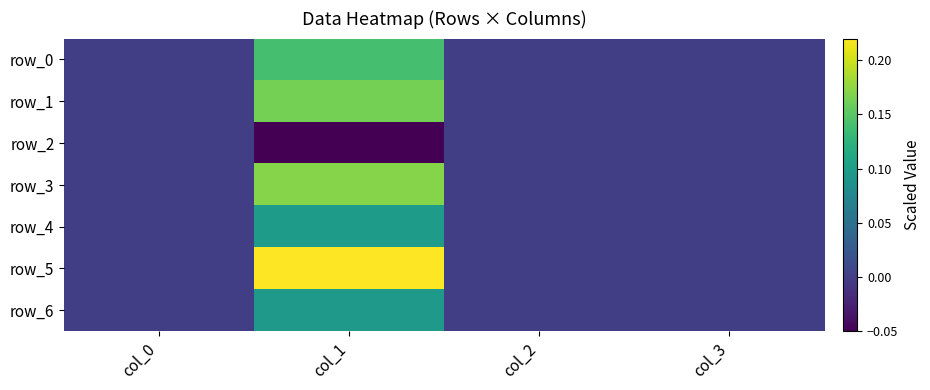

How many row_5 values are between 0 and 1?

4